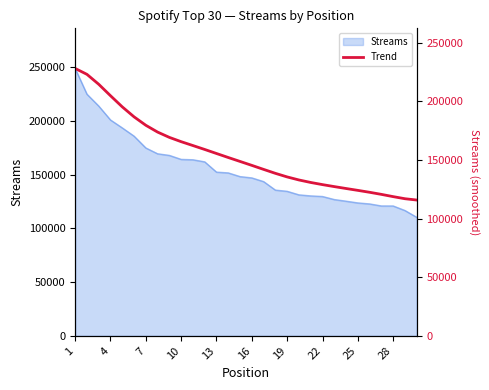

At which label does the data first exceed 148673?

1